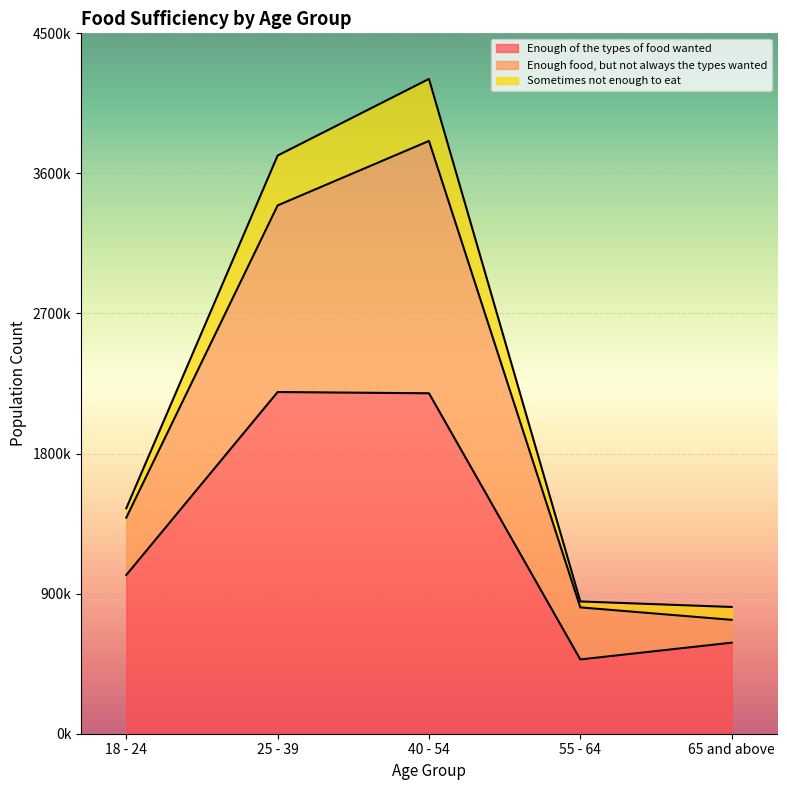

True or false: Enough of the types of food wanted has more than 2 points higher than both neighbors.

False